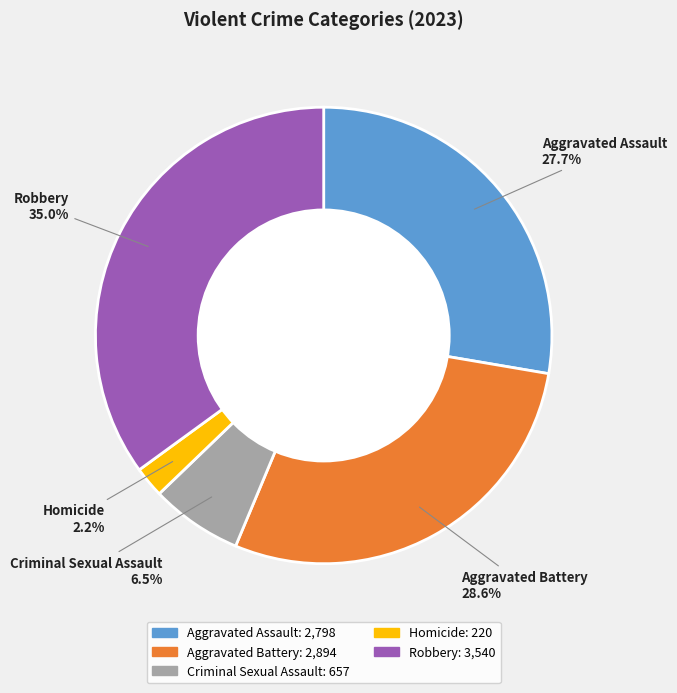

Is the sum of Homicide and Robbery greater than half?

No